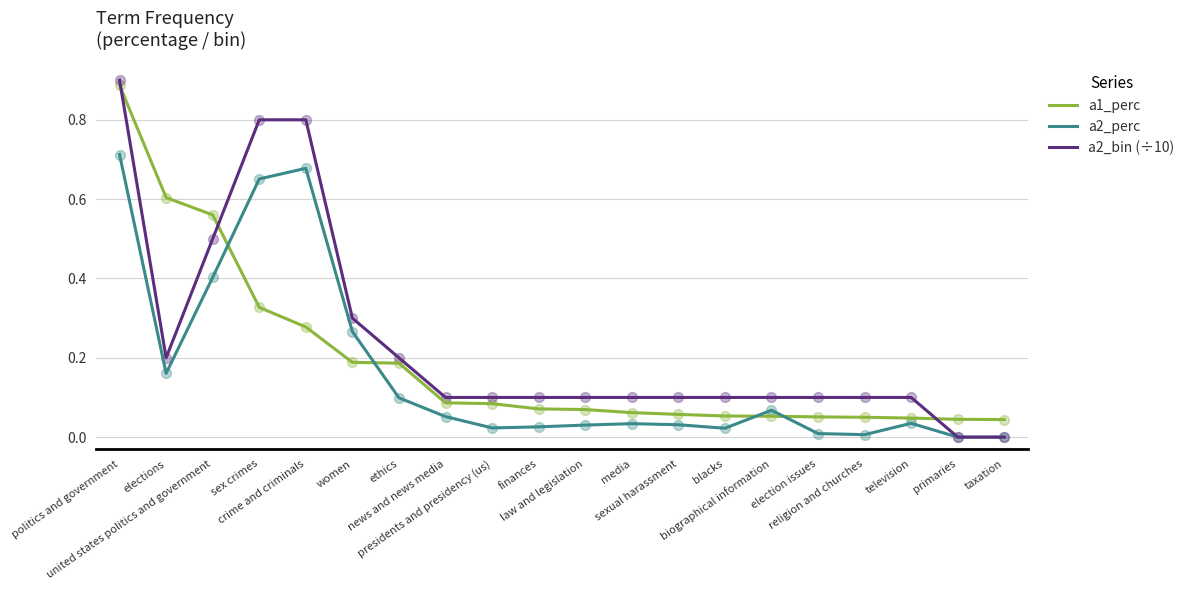

True or false: a1_perc and a2_bin (÷10) cross at least once.

True